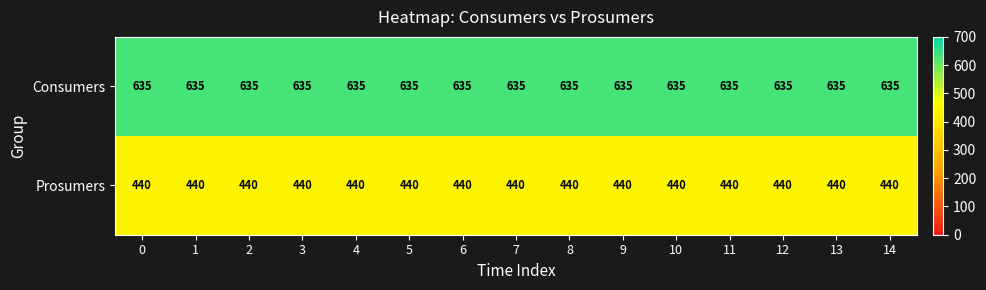

How many distinct data groups are displayed?

2